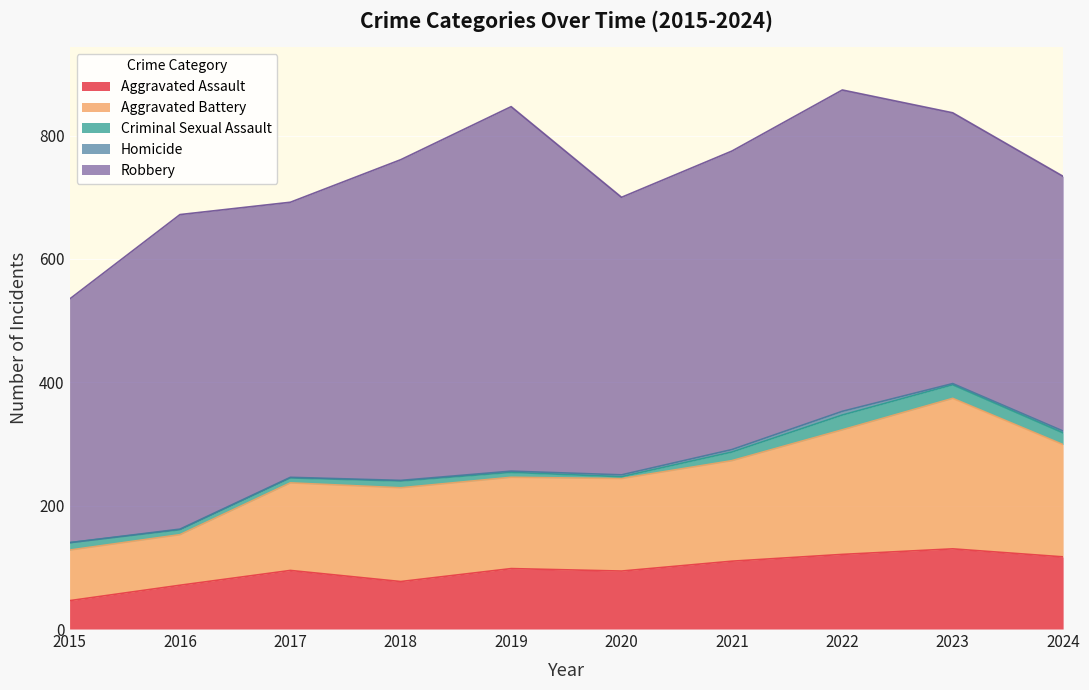

How many data points in Robbery are above 484?

4